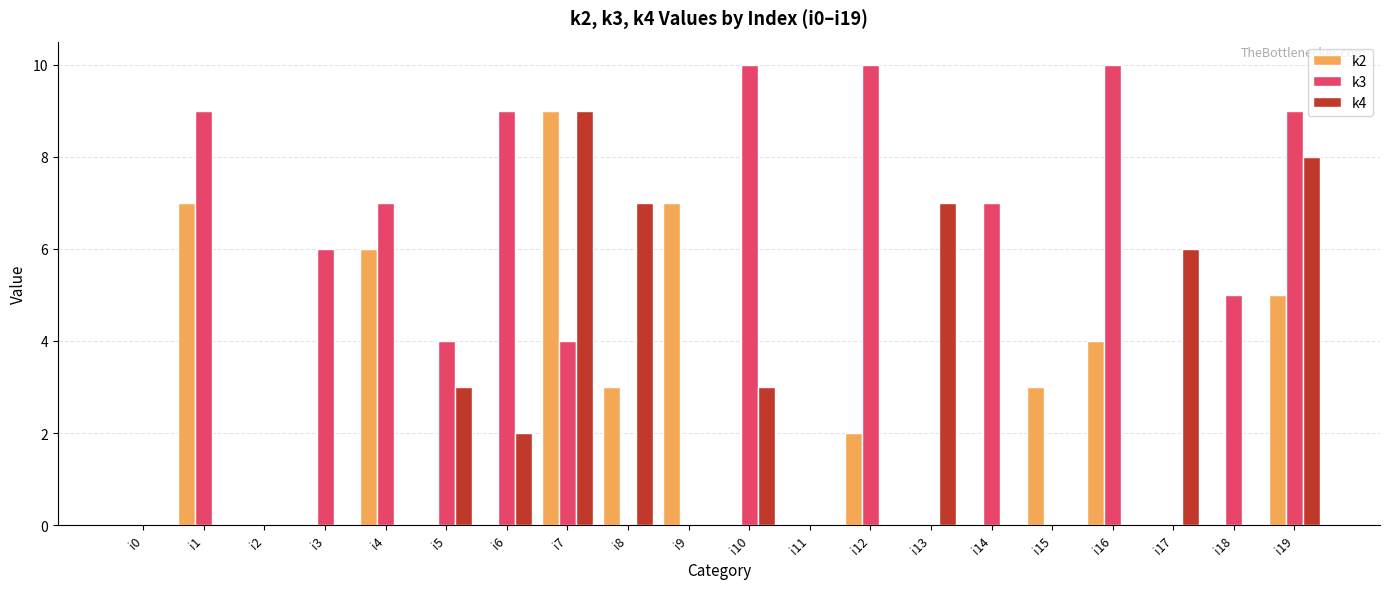

Is it true that k3 equals 6 at i3?

True